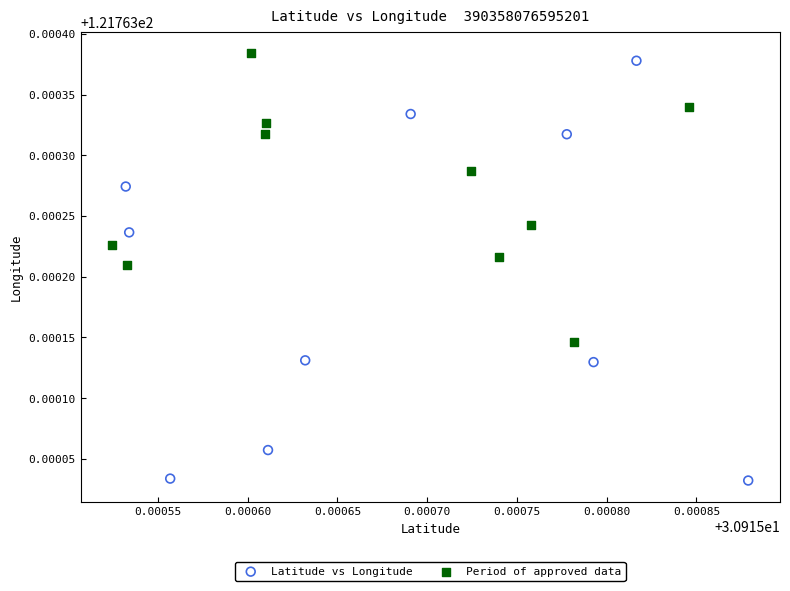

Which series contains the lowest Y value?

Latitude vs Longitude